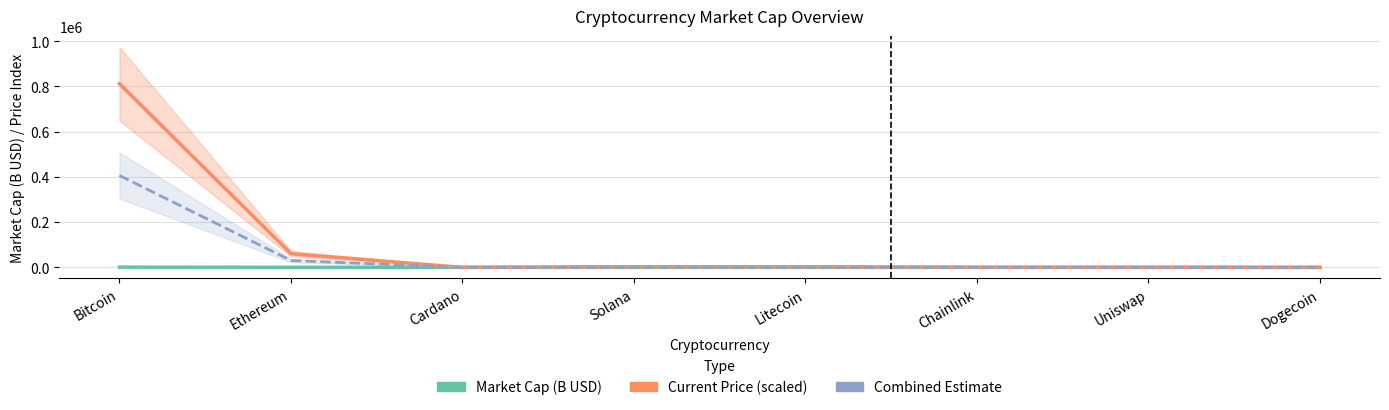

What position from the left is Chainlink?

6